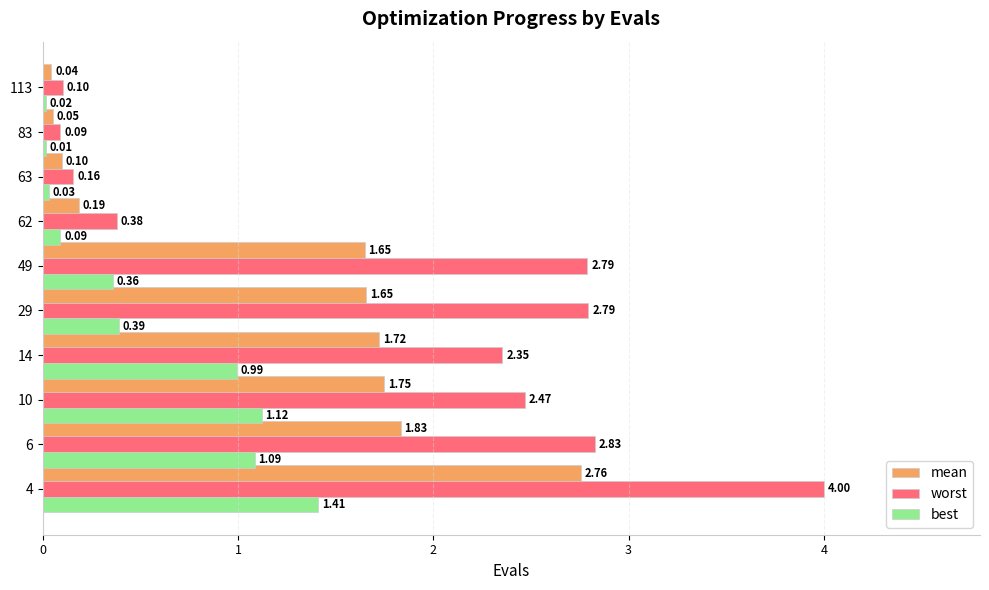

At how many categories does at least one series exceed 3?

1